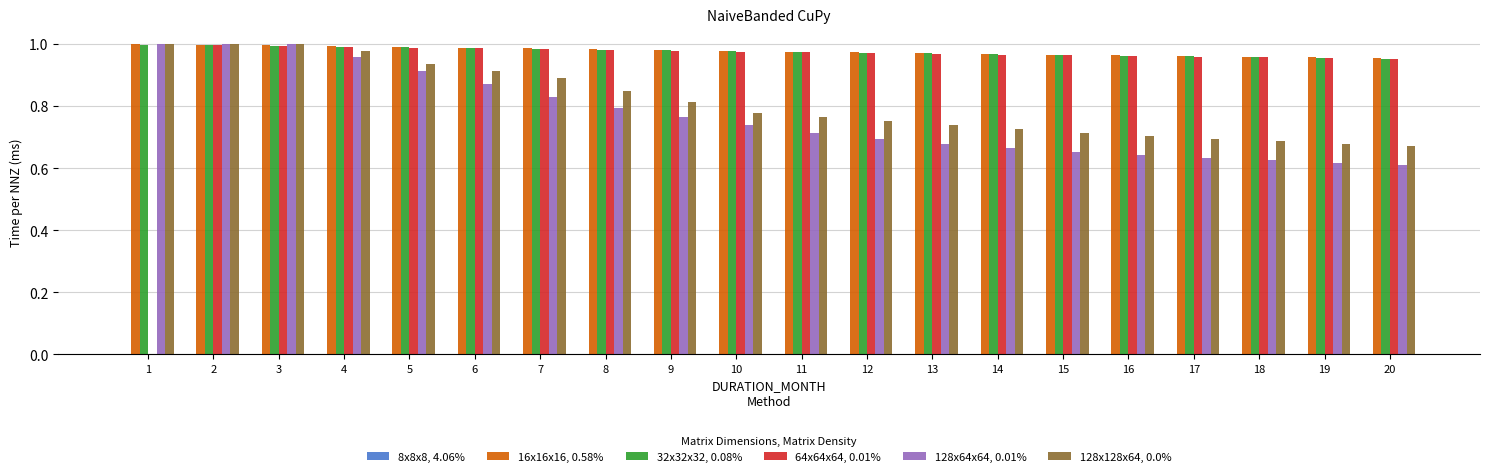

Is the value of 64x64x64, 0.01% at 13 greater than the value of 128x128x64, 0.0% at 5?

Yes